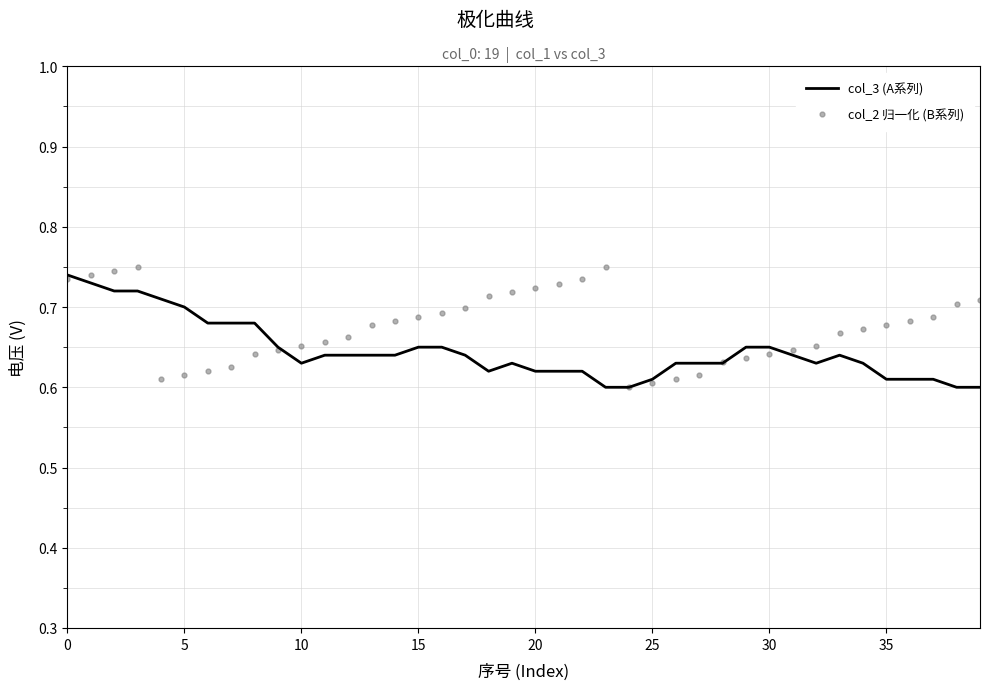

Which series has the largest total across all categories?

col_2 归一化 (B系列)